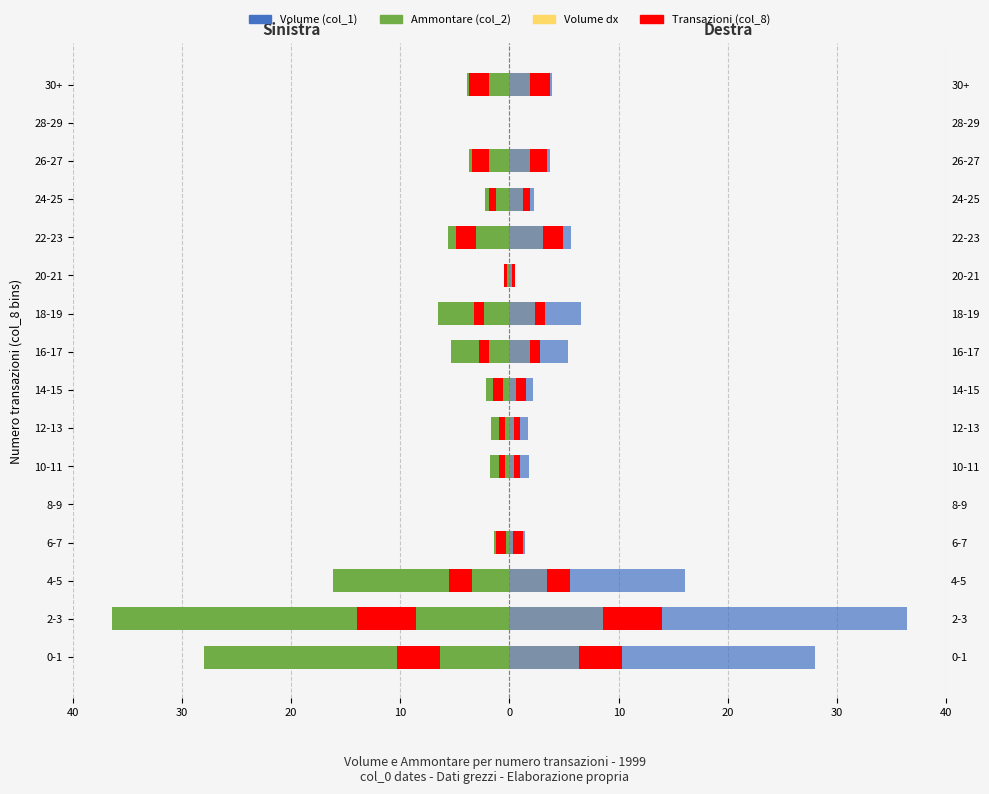

Between 4-5 and 10-11, which is larger?

10-11